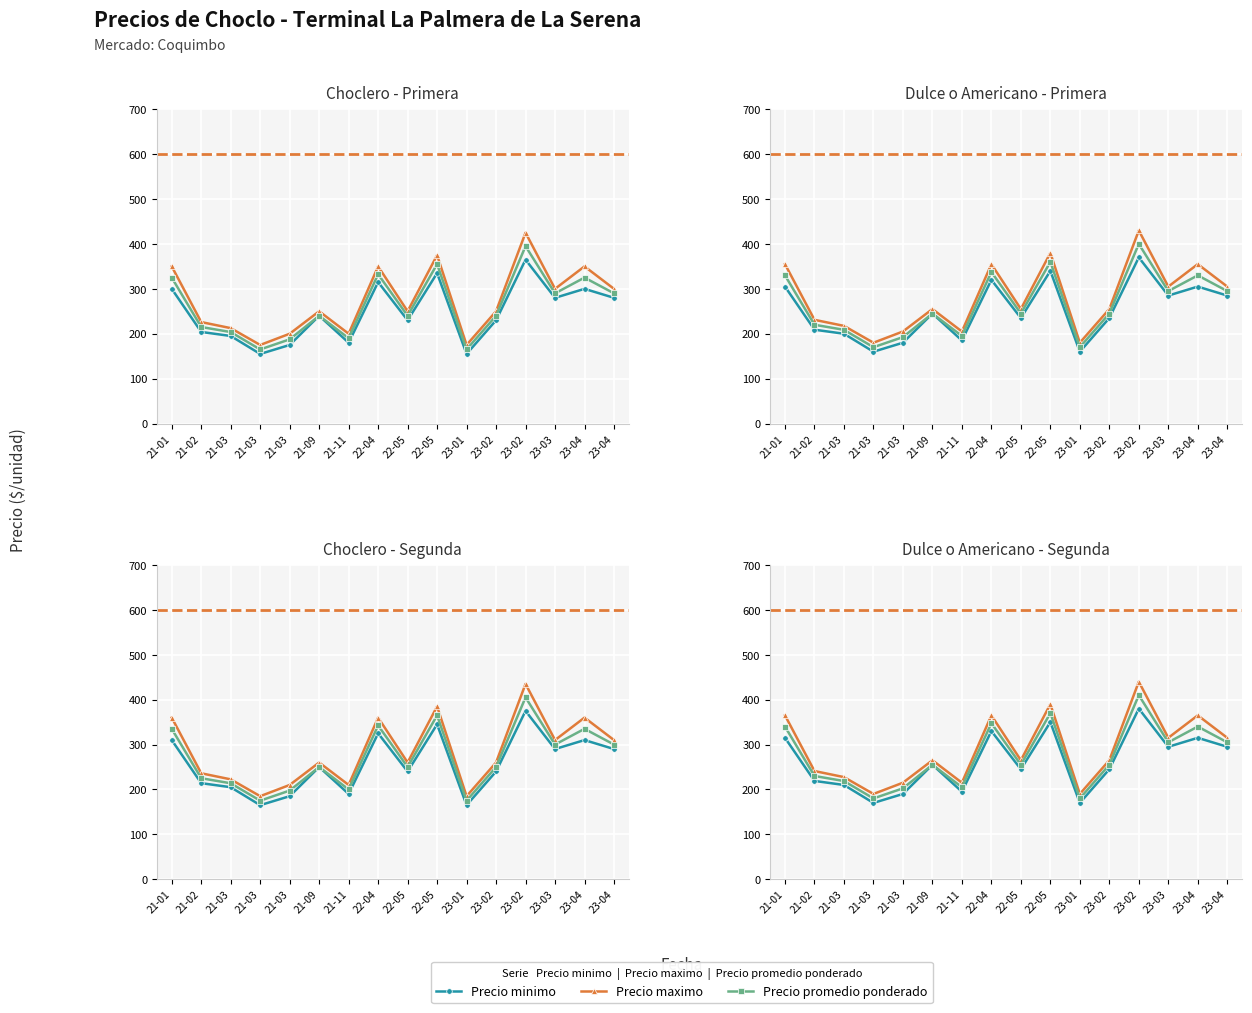

What value does the Precio minimo series have at 22-04?

330.0